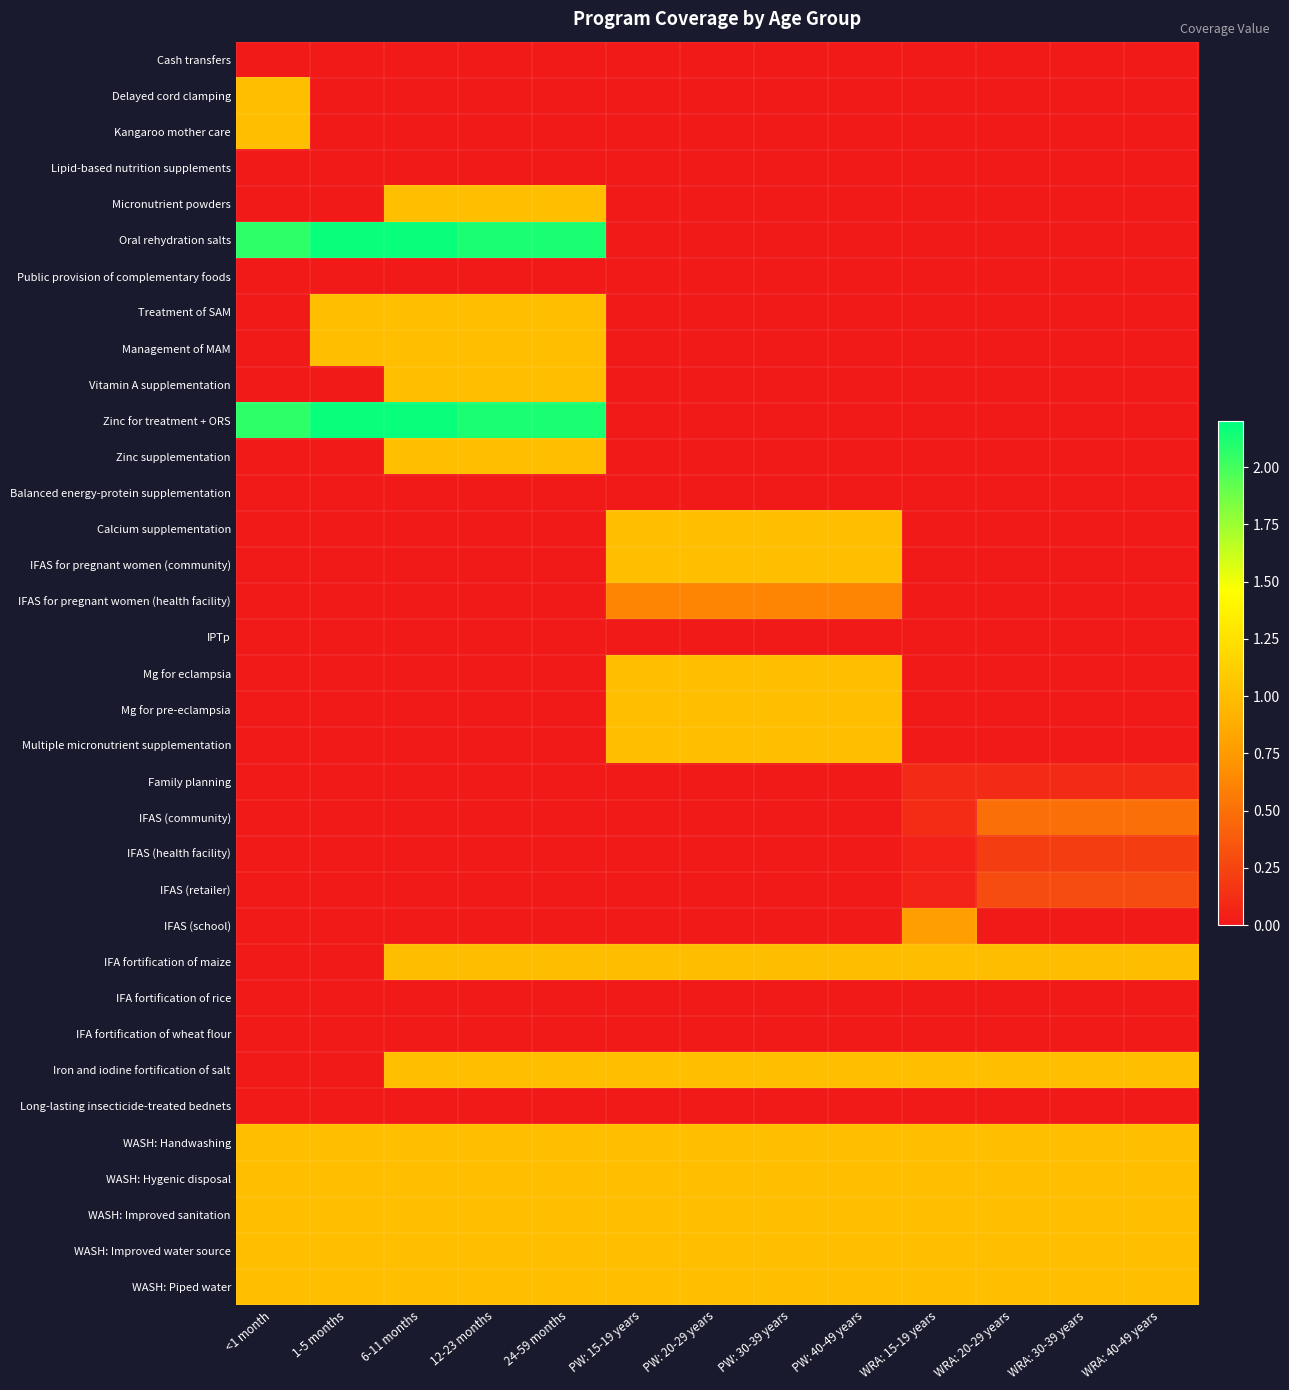

Which series has the widest spread of values?

Oral rehydration salts